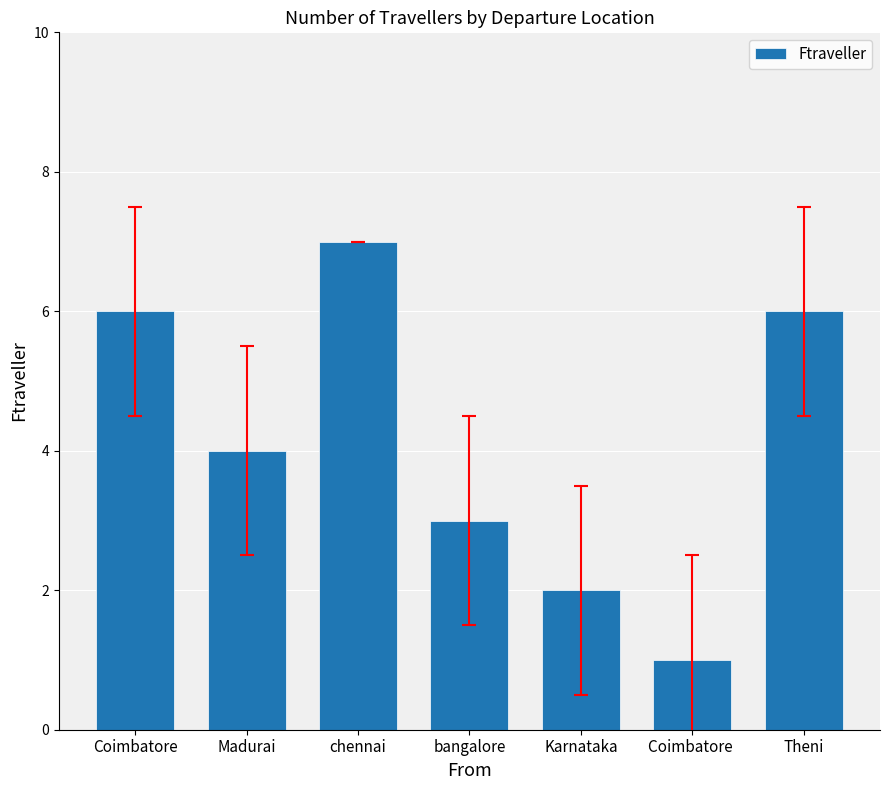

True or false: the data shows 4 at bangalore.

False